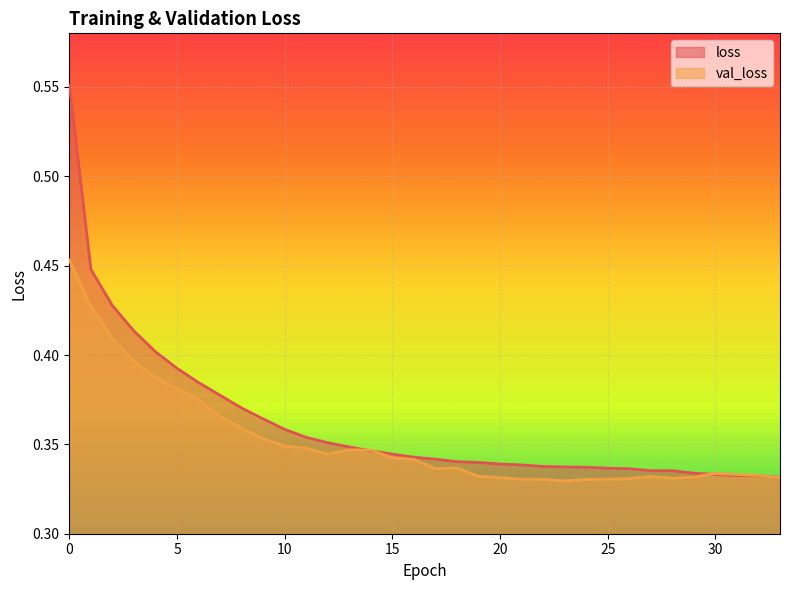

What is the difference between the maximum and minimum values in the loss series?

0.2